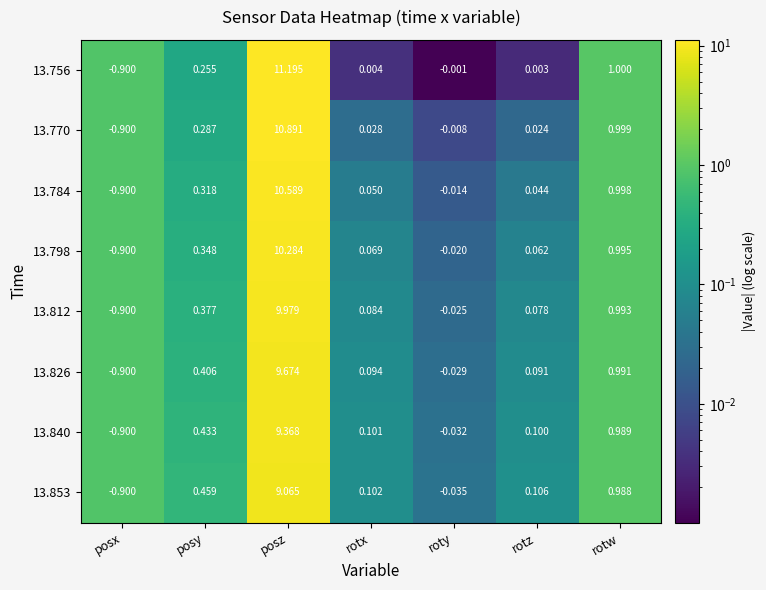

Is the value of 13.770 at posx greater than the value of 13.784 at posz?

No